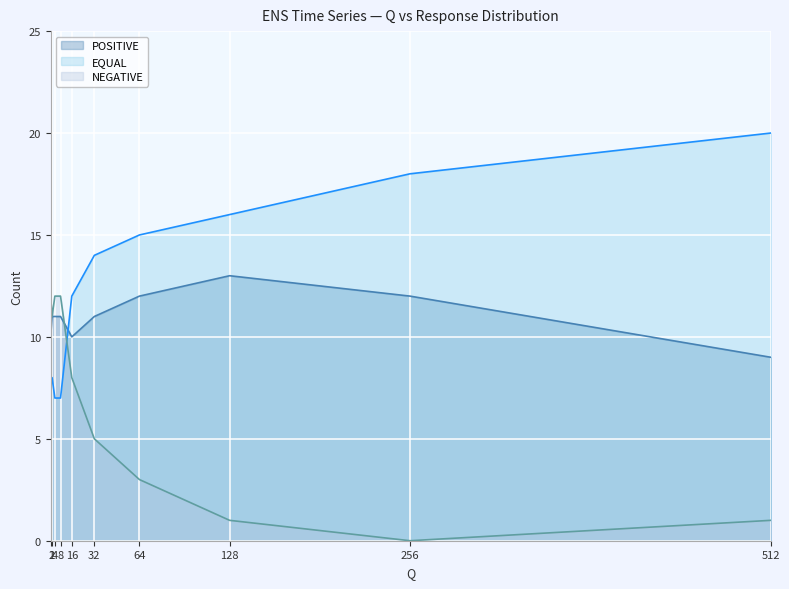

What is the difference between the second highest and second lowest values in the EQUAL series?

11